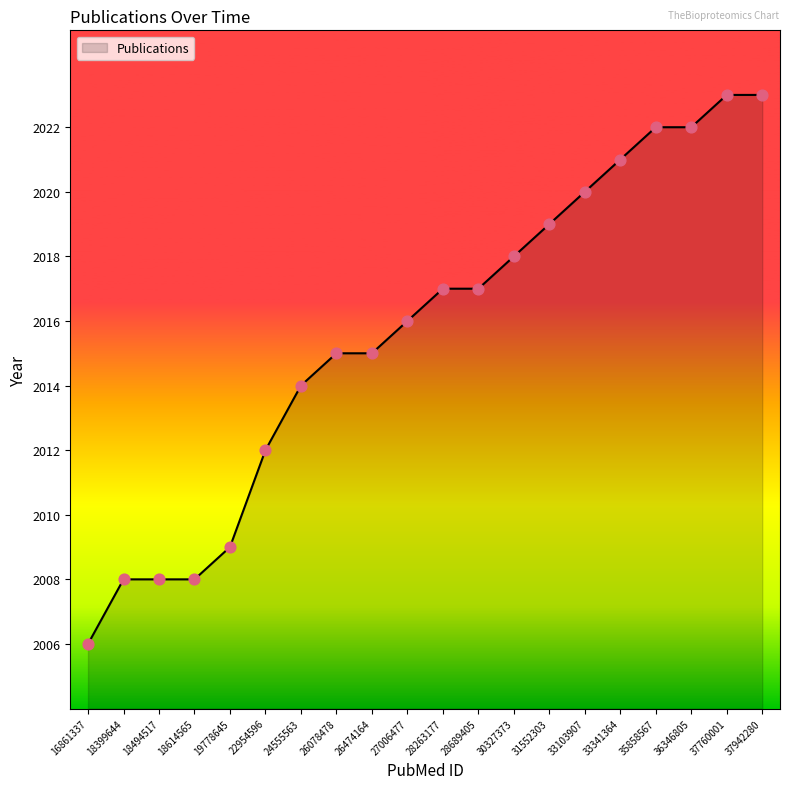

Approximately how many times larger is the value at 18494517 compared to 31552303?

1.0